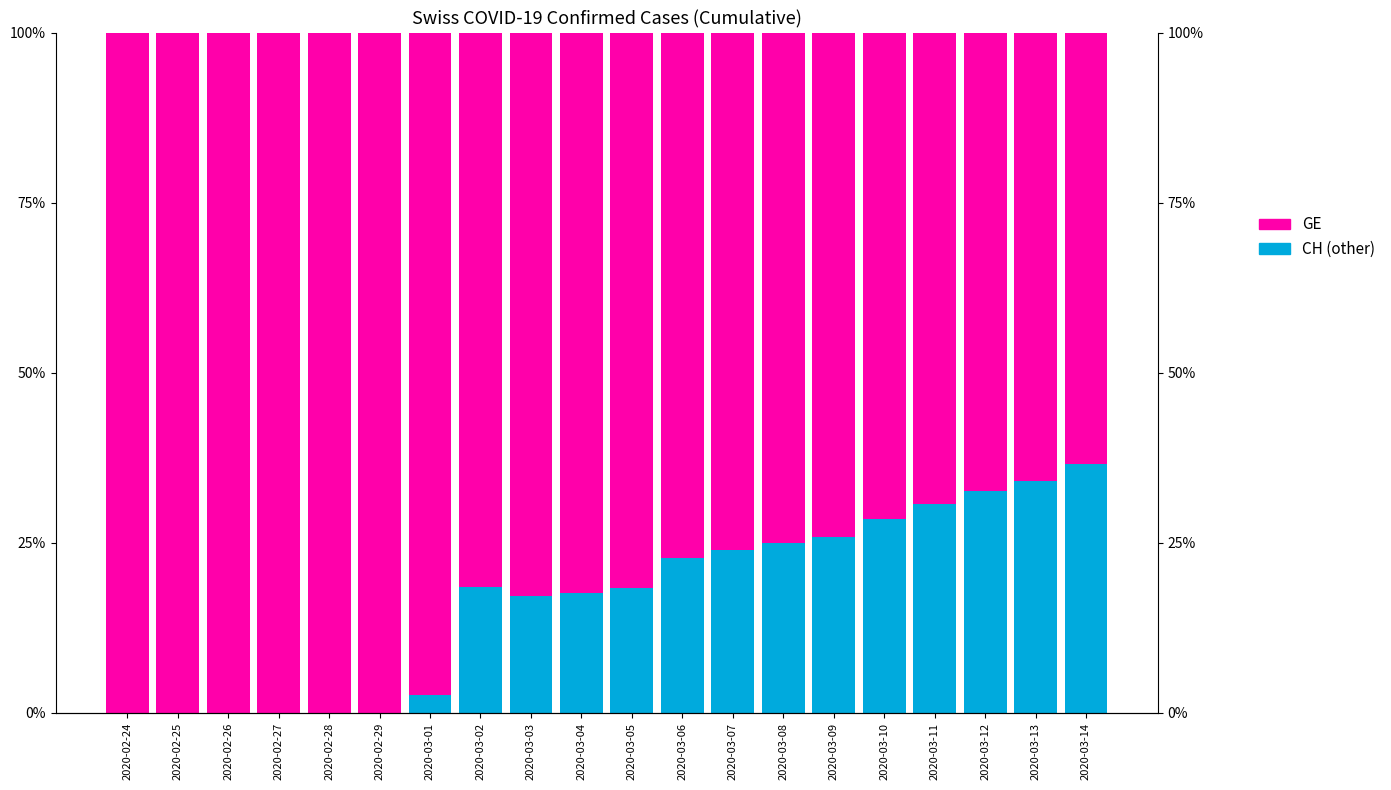

What is the maximum value shown in the chart?

100.0